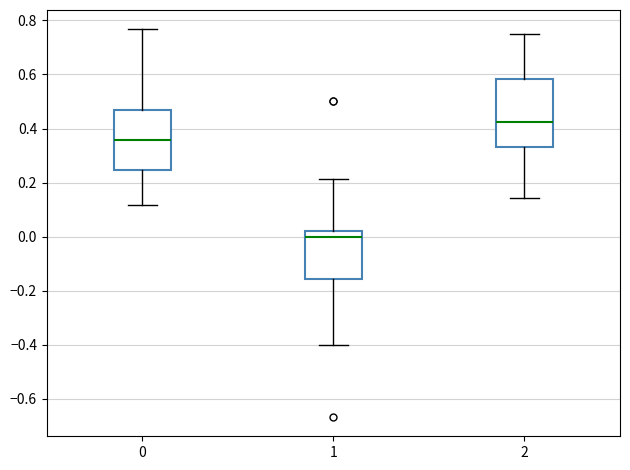

Comparing the boxes themselves (not the whiskers), which one is the tallest?

2